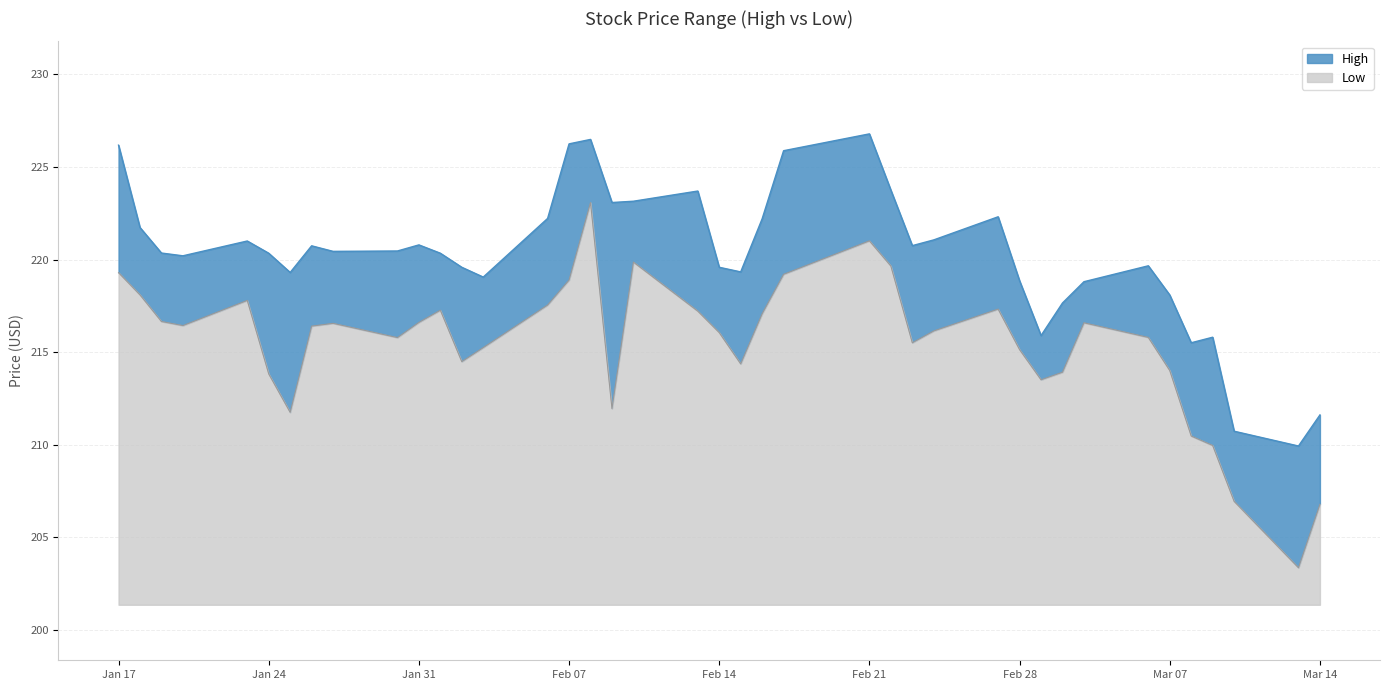

Which category has the lowest value in the High series?

2023-03-13